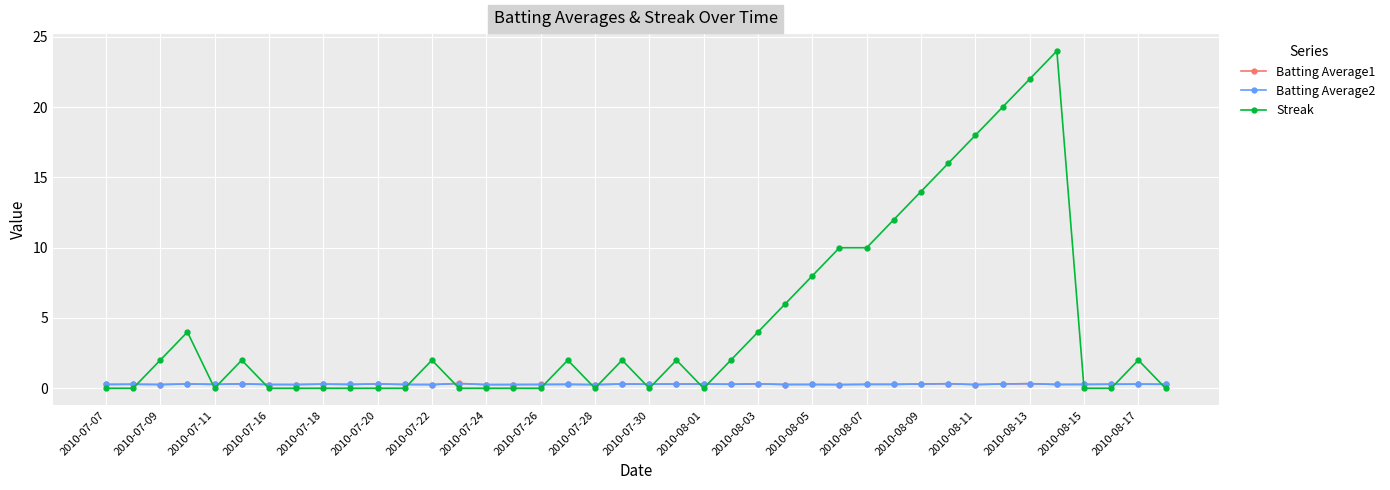

What is the maximum value shown in the chart?

24.0